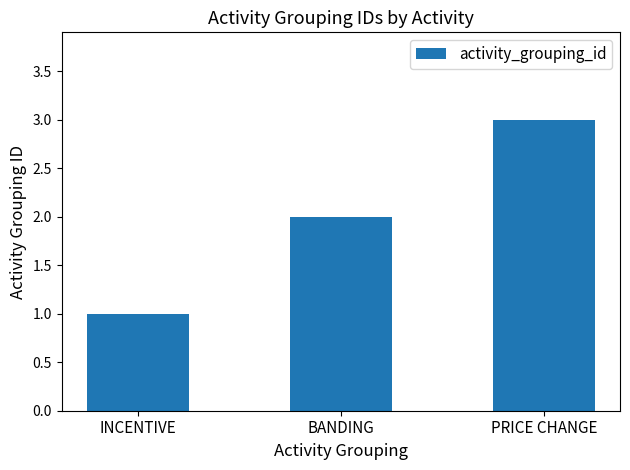

Which label corresponds to the smallest value in the chart?

INCENTIVE